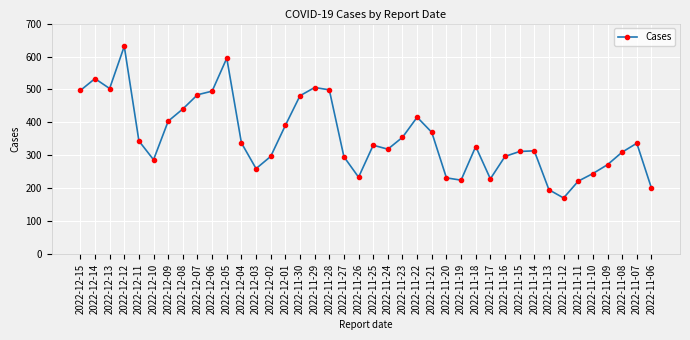

True or false: there are more than 1 points higher than both neighbors.

True